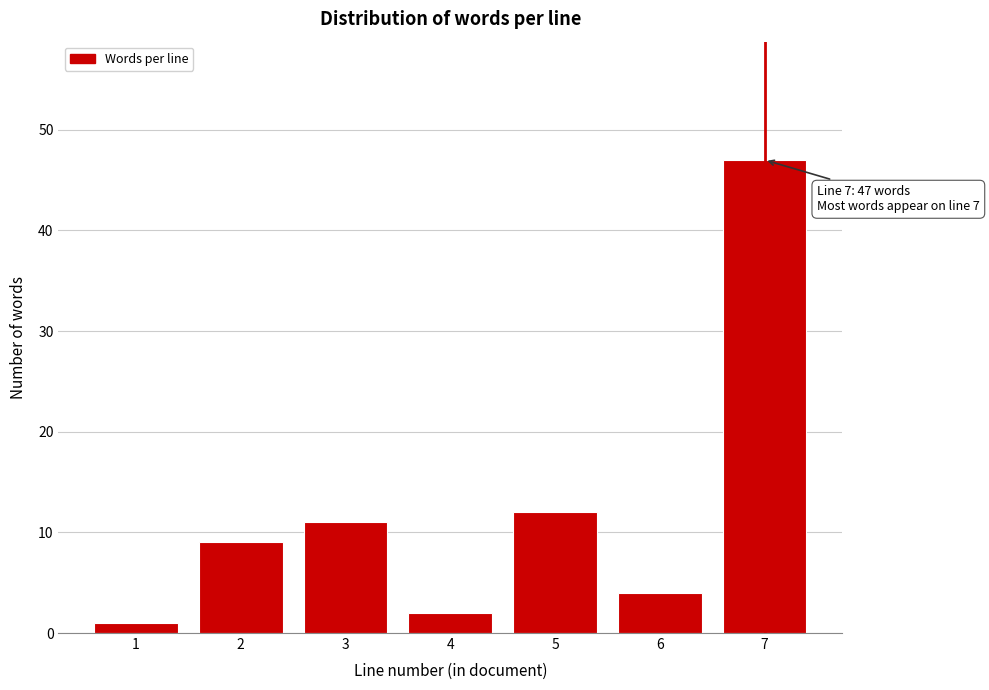

Reading left to right, list all the values displayed in this chart.

1	9	11	2	12	4	47